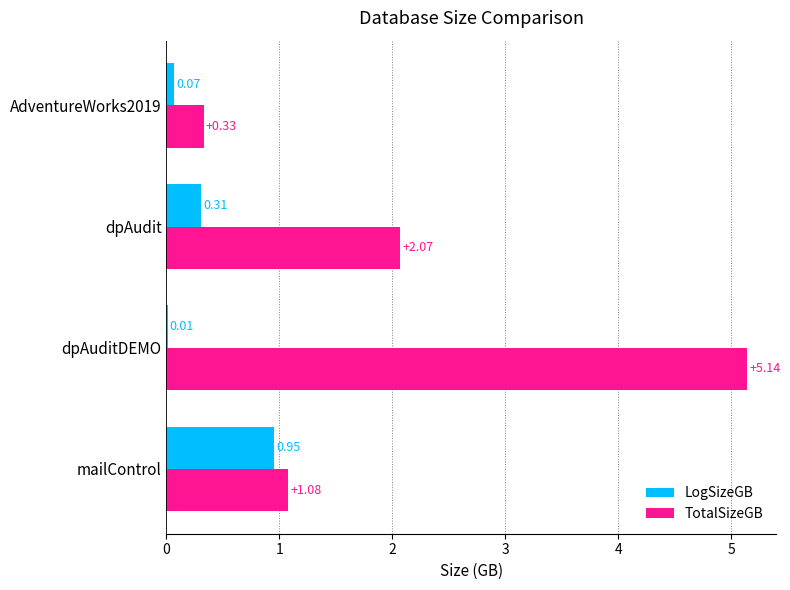

At which category is the sum across all series the highest?

dpAuditDEMO